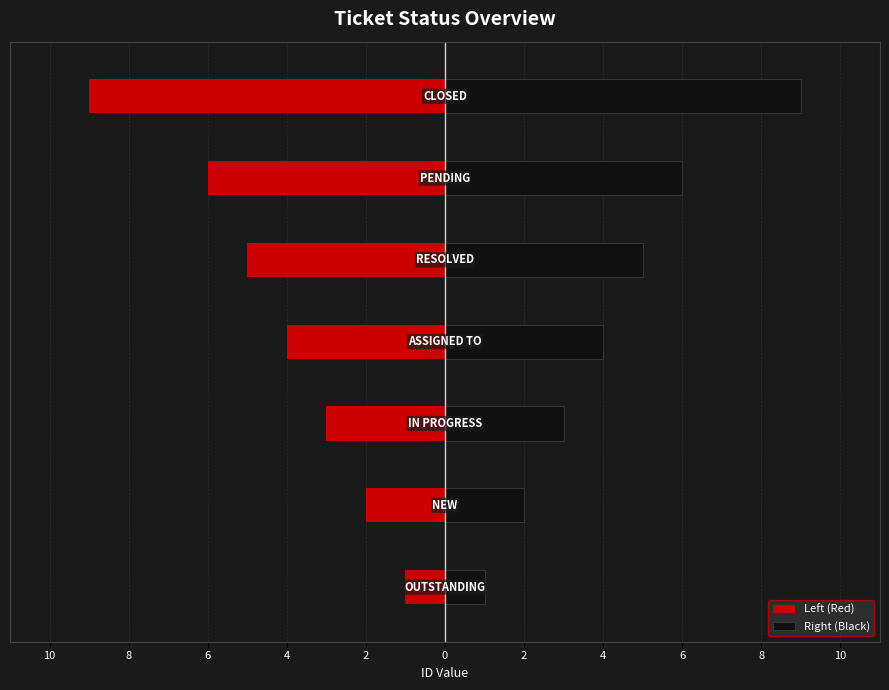

What is the sum of all Right (Black) values?

30